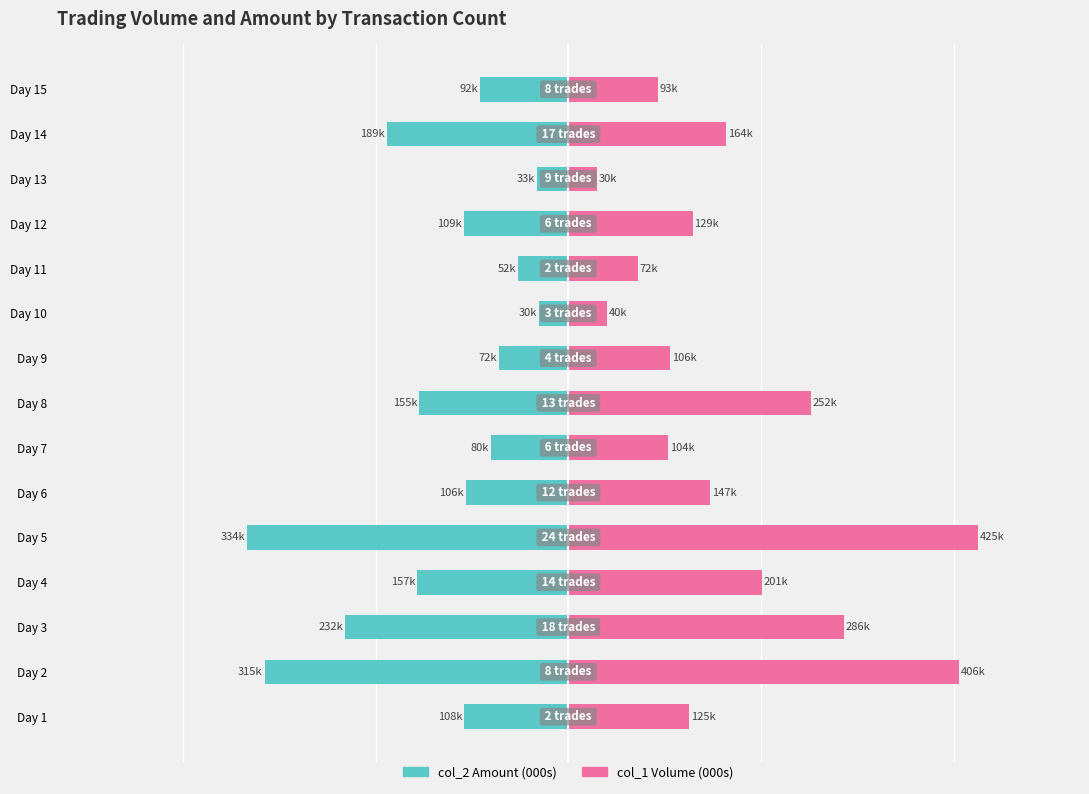

The value of col_1 (Volume, 000s) at Day 11 is 100.2. True or false?

False